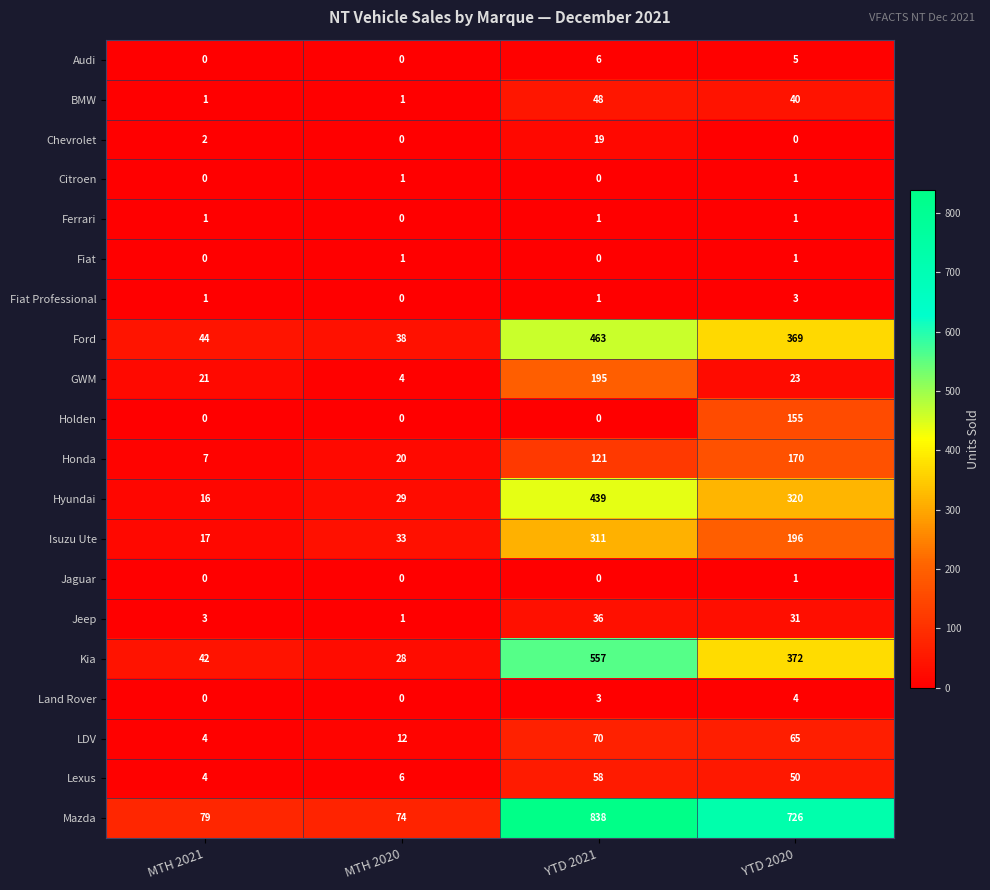

Which category has the highest value in the BMW series?

YTD 2021